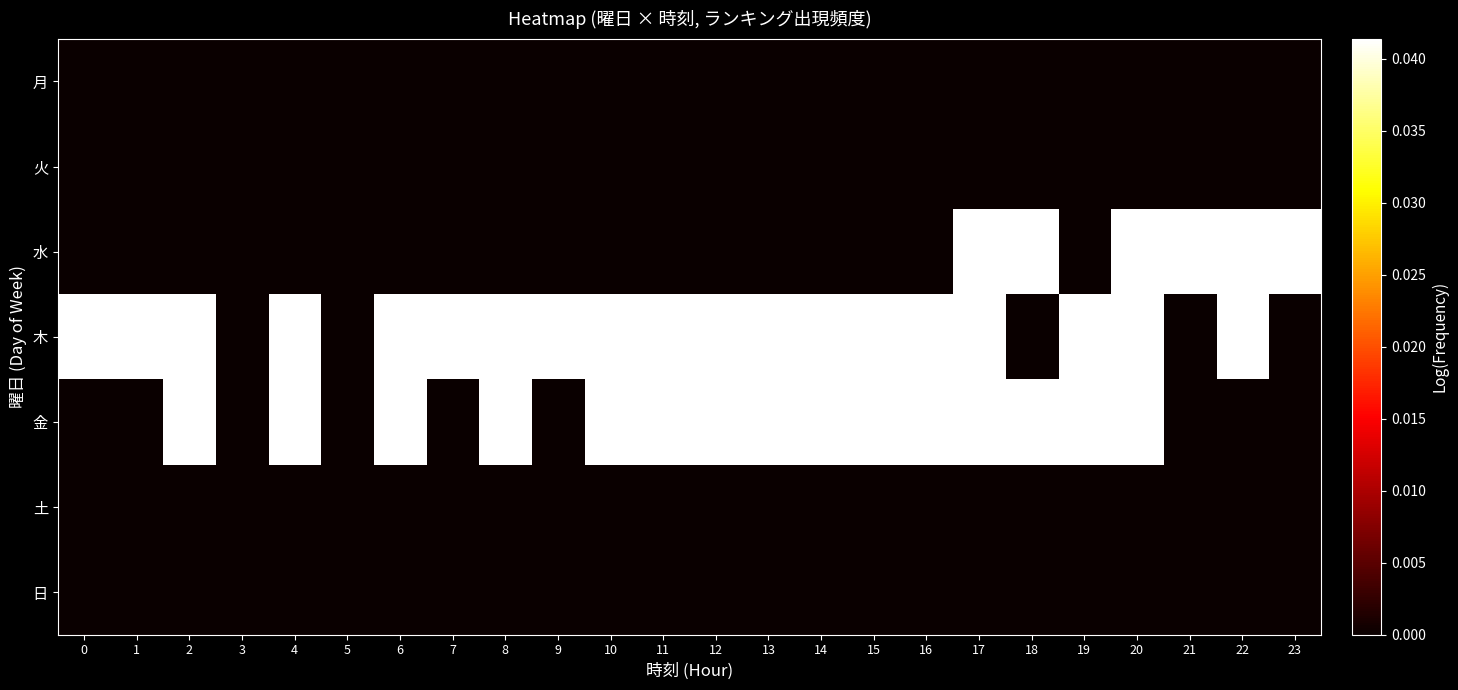

Reading left to right, list all the values displayed in this chart.

月: 0=-1.0	1=-1.0	2=-1.0	3=-1.0	4=-1.0	5=-1.0	6=-1.0	7=-1.0	8=-1.0	9=-1.0	10=-1.0	11=-1.0	12=-1.0	13=-1.0	14=-1.0	15=-1.0	16=-1.0	17=-1.0	18=-1.0	19=-1.0	20=-1.0	21=-1.0	22=-1.0	23=-1.0
火: 0=-1.0	1=-1.0	2=-1.0	3=-1.0	4=-1.0	5=-1.0	6=-1.0	7=-1.0	8=-1.0	9=-1.0	10=-1.0	11=-1.0	12=-1.0	13=-1.0	14=-1.0	15=-1.0	16=-1.0	17=-1.0	18=-1.0	19=-1.0	20=-1.0	21=-1.0	22=-1.0	23=-1.0
水: 0=-1.0	1=-1.0	2=-1.0	3=-1.0	4=-1.0	5=-1.0	6=-1.0	7=-1.0	8=-1.0	9=-1.0	10=-1.0	11=-1.0	12=-1.0	13=-1.0	14=-1.0	15=-1.0	16=-1.0	17=0.0	18=0.0	19=-1.0	20=0.0	21=0.0	22=0.0	23=0.0
木: 0=0.0	1=0.0	2=0.0	3=-1.0	4=0.0	5=-1.0	6=0.0	7=0.0	8=0.0	9=0.0	10=0.0	11=0.0	12=0.0	13=0.0	14=0.0	15=0.0	16=0.0	17=0.0	18=-1.0	19=0.0	20=0.0	21=-1.0	22=0.0	23=-1.0
金: 0=-1.0	1=-1.0	2=0.0	3=-1.0	4=0.0	5=-1.0	6=0.0	7=-1.0	8=0.0	9=-1.0	10=0.0	11=0.0	12=0.0	13=0.0	14=0.0	15=0.0	16=0.0	17=0.0	18=0.0	19=0.0	20=0.0	21=-1.0	22=-1.0	23=-1.0
土: 0=-1.0	1=-1.0	2=-1.0	3=-1.0	4=-1.0	5=-1.0	6=-1.0	7=-1.0	8=-1.0	9=-1.0	10=-1.0	11=-1.0	12=-1.0	13=-1.0	14=-1.0	15=-1.0	16=-1.0	17=-1.0	18=-1.0	19=-1.0	20=-1.0	21=-1.0	22=-1.0	23=-1.0
日: 0=-1.0	1=-1.0	2=-1.0	3=-1.0	4=-1.0	5=-1.0	6=-1.0	7=-1.0	8=-1.0	9=-1.0	10=-1.0	11=-1.0	12=-1.0	13=-1.0	14=-1.0	15=-1.0	16=-1.0	17=-1.0	18=-1.0	19=-1.0	20=-1.0	21=-1.0	22=-1.0	23=-1.0